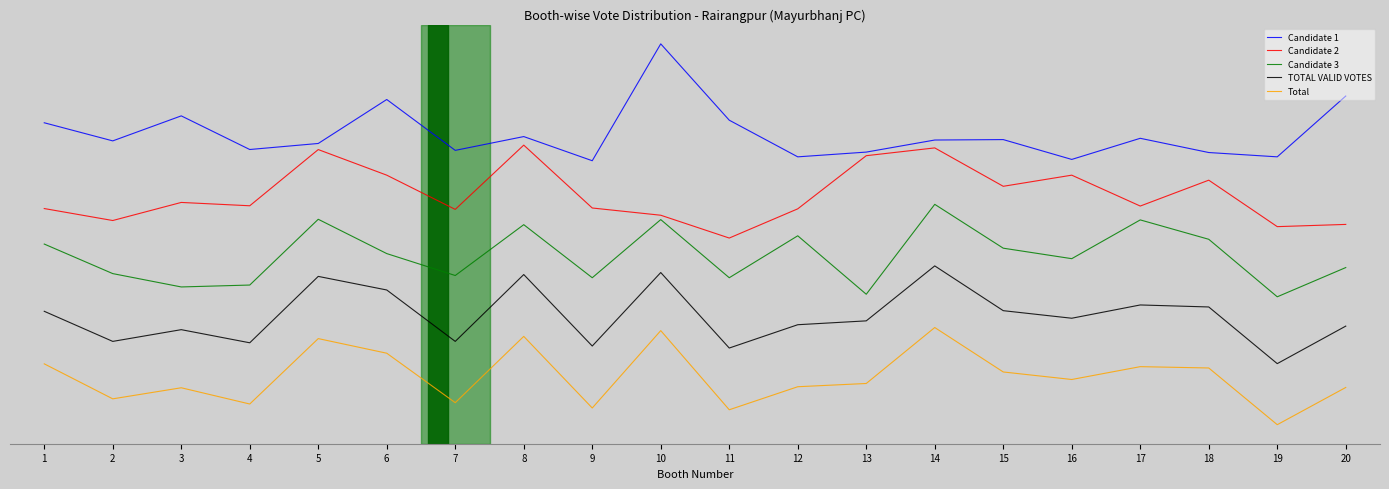

Which has a higher value, 13 or 3?

3